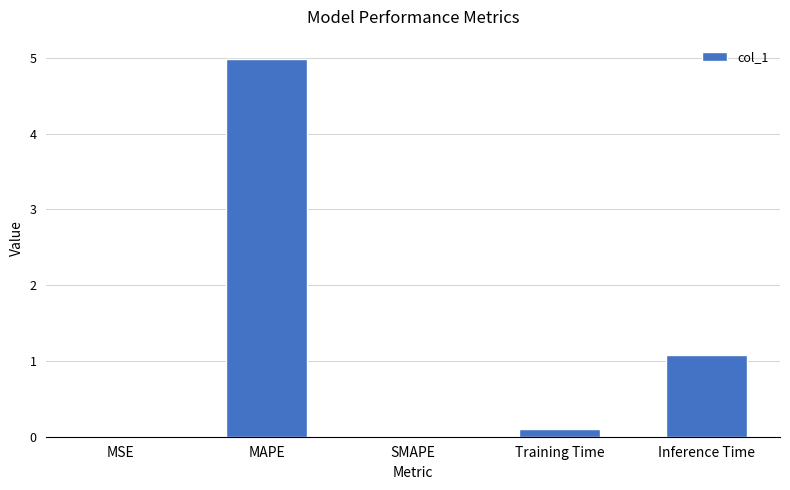

What is the sum of all values?

6.2